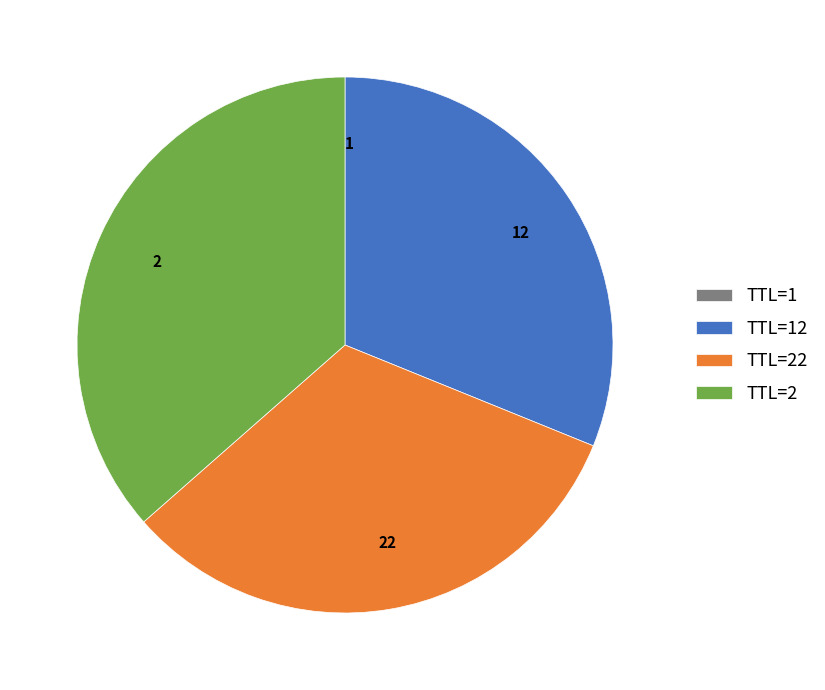

True or false: 2 accounts for 24% of the total.

False